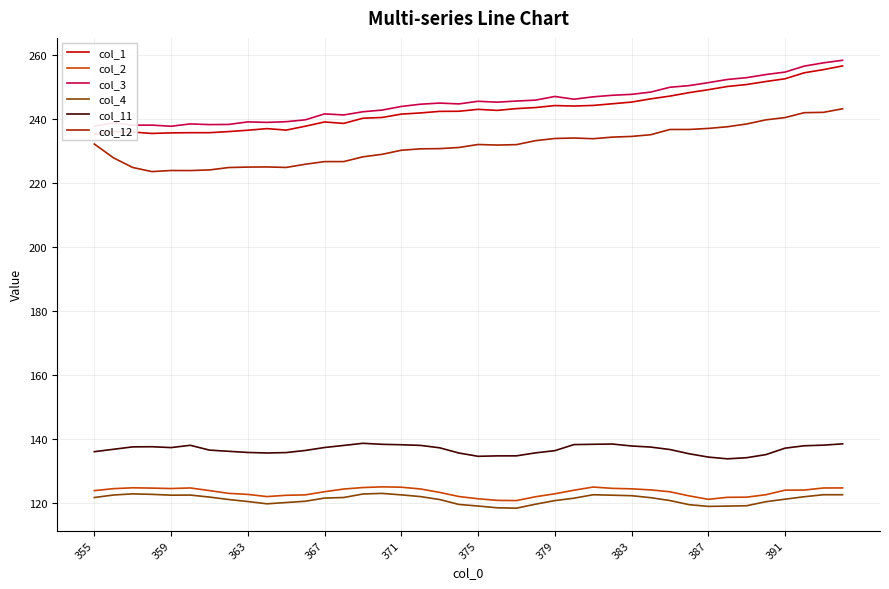

What is the maximum value for col_2?

125.1